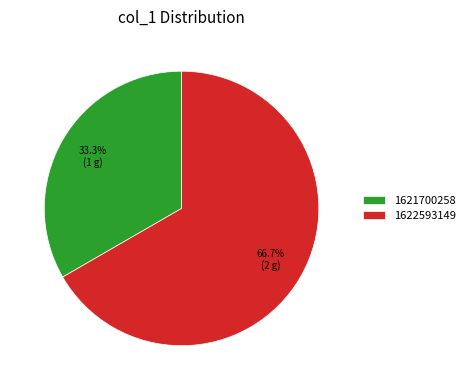

Does any single category account for the majority?

Yes